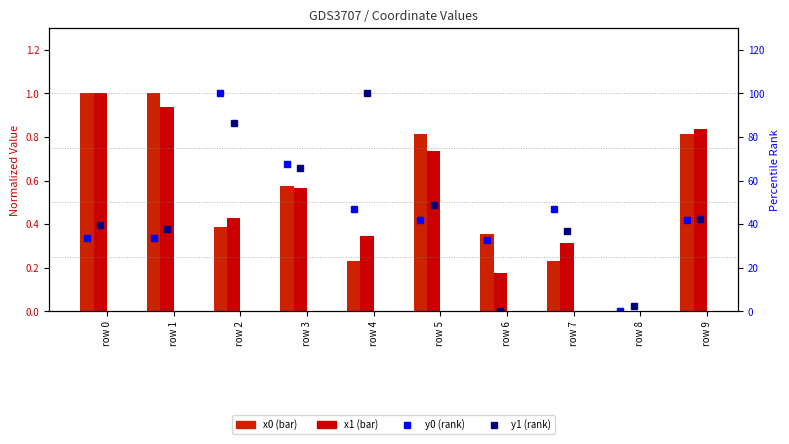

Does the chart contain any negative values?

No